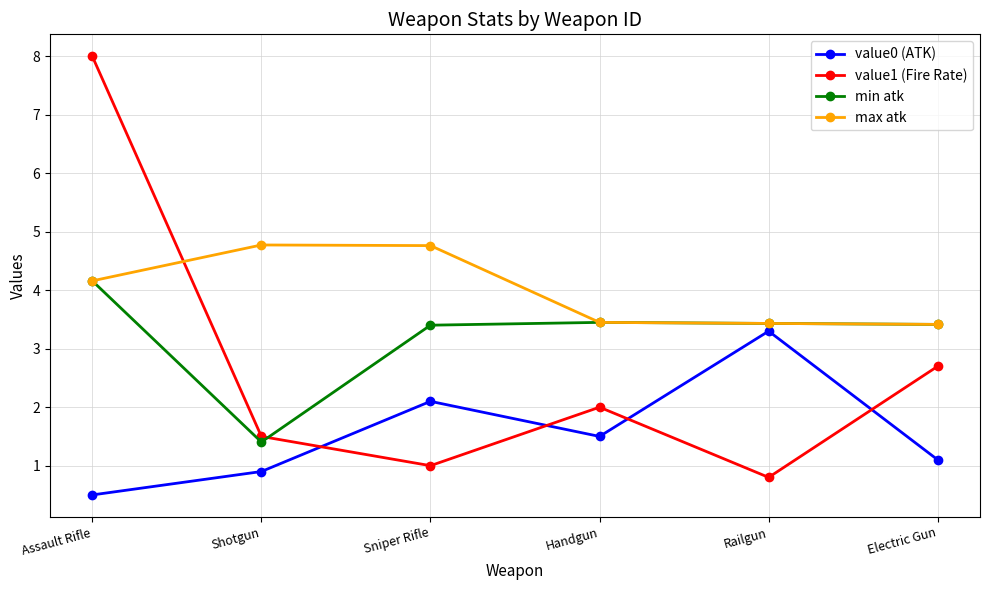

Which category has the lowest value across all series?

Assault Rifle